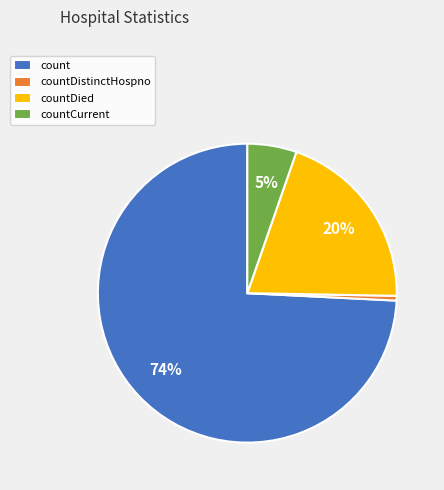

What is the largest slice in the pie chart?

count